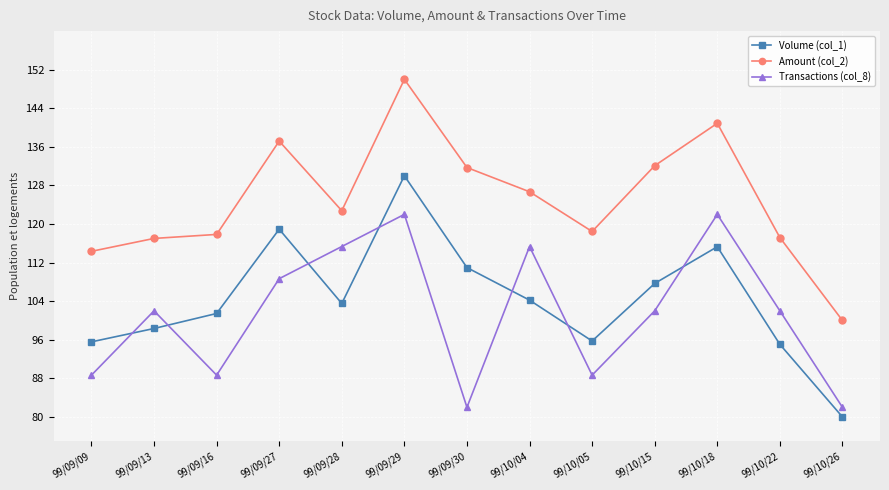

The Amount (col_2) series shows 54.2 at 99/09/13. True or false?

False